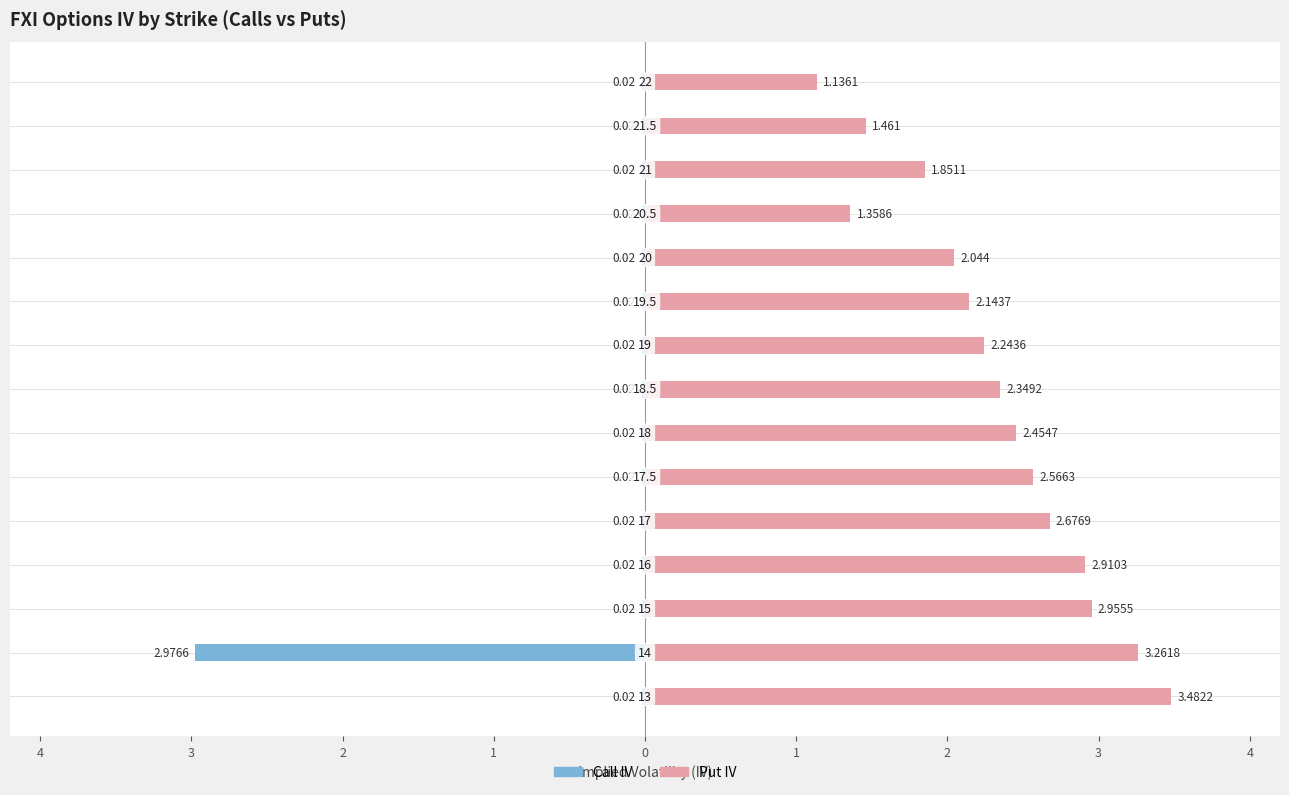

Are the bars grouped side by side (vs. stacked)?

Yes